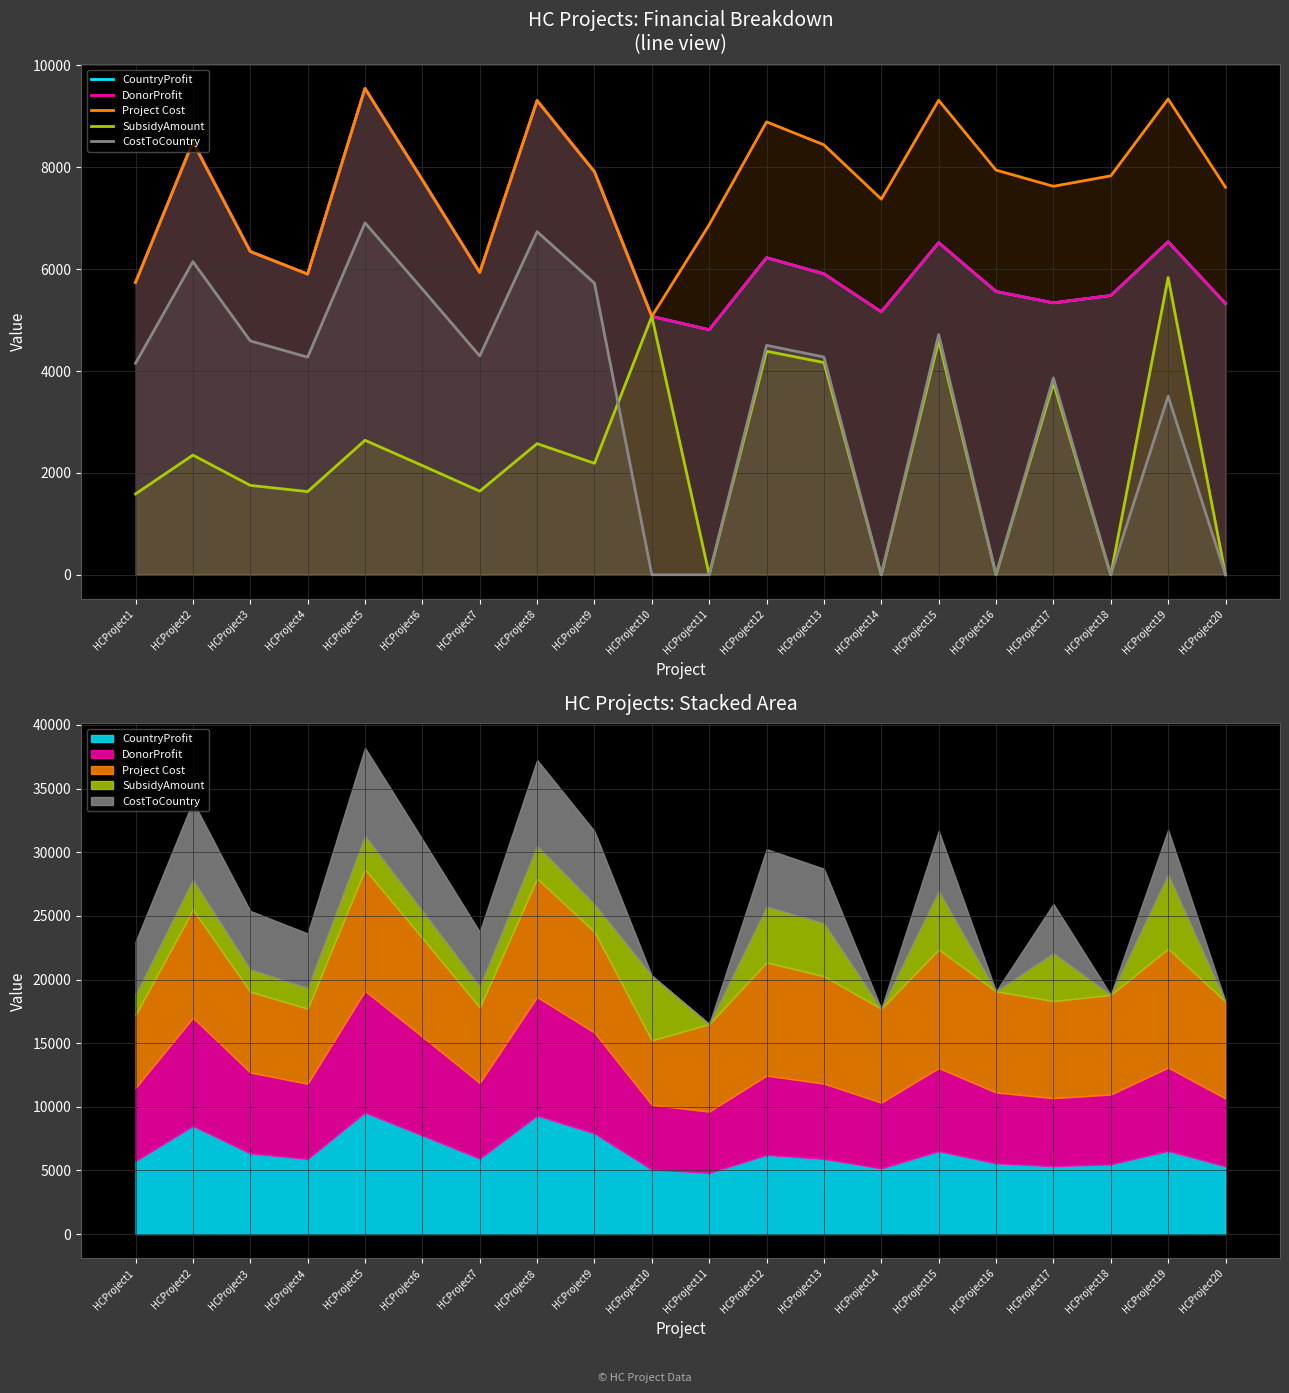

Does the chart have visible grid lines?

Yes